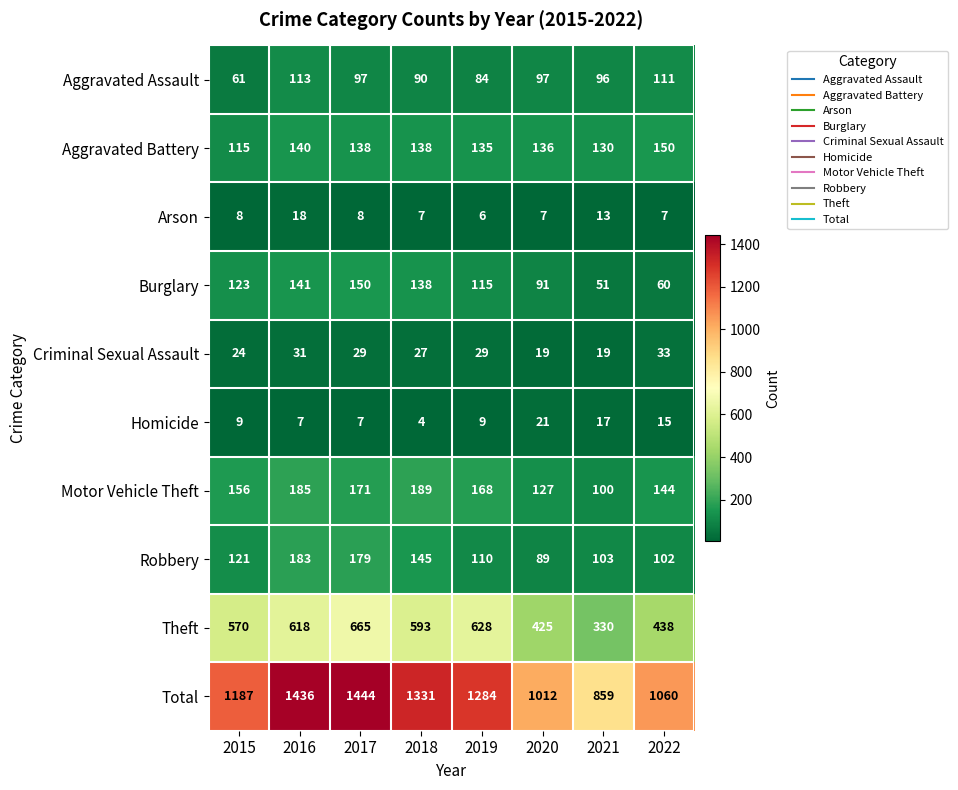

Between 2015 and 2019, which series saw the biggest shift?

Total